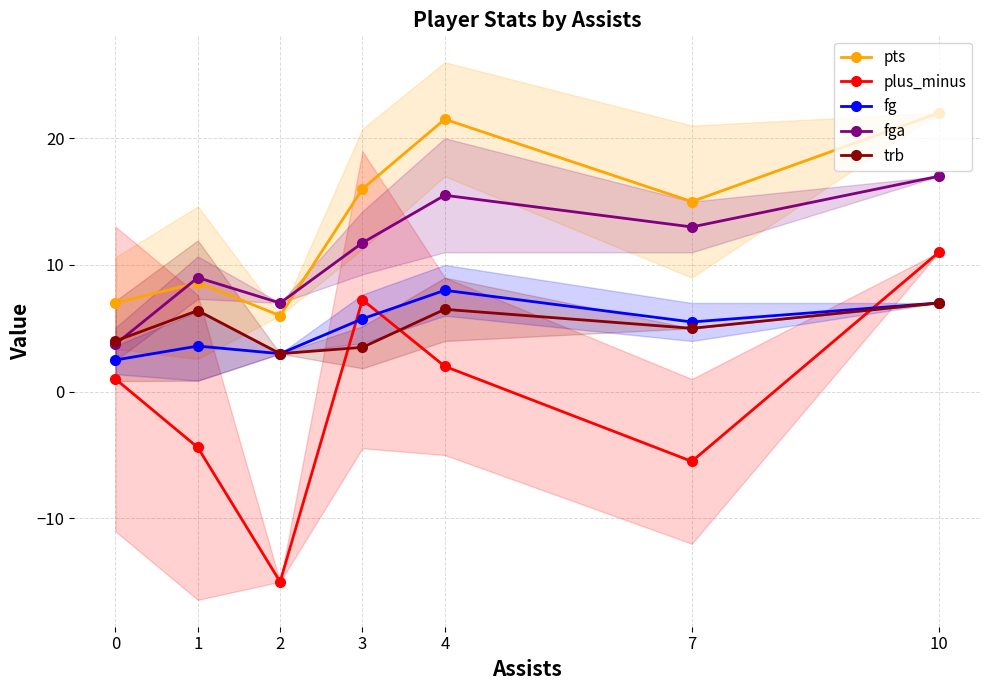

How many intersections are there between pts and fga?

2